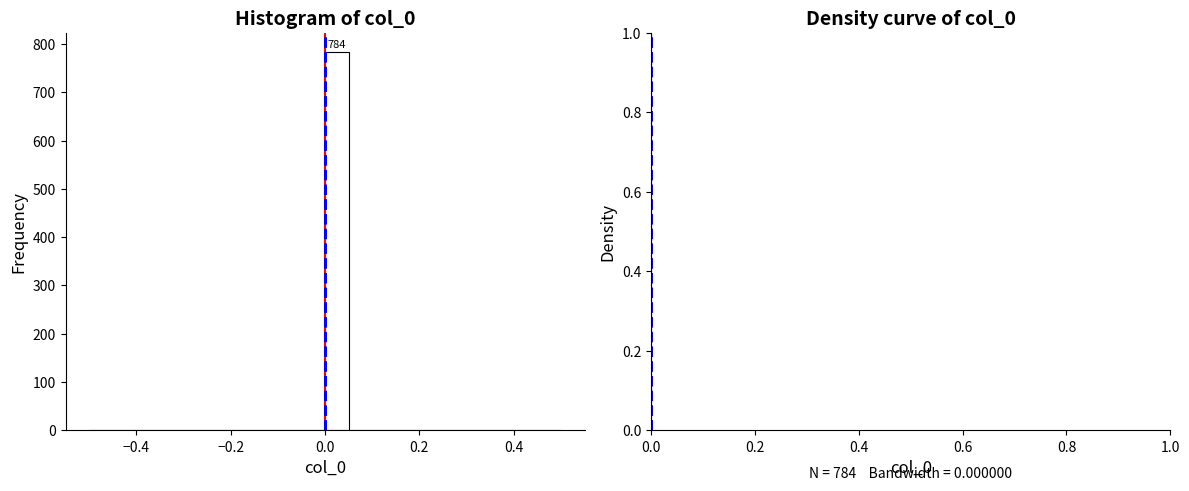

Around what value on the x-axis is the tallest bar? Give the approximate position of its centre, as read against the axis.

0.02